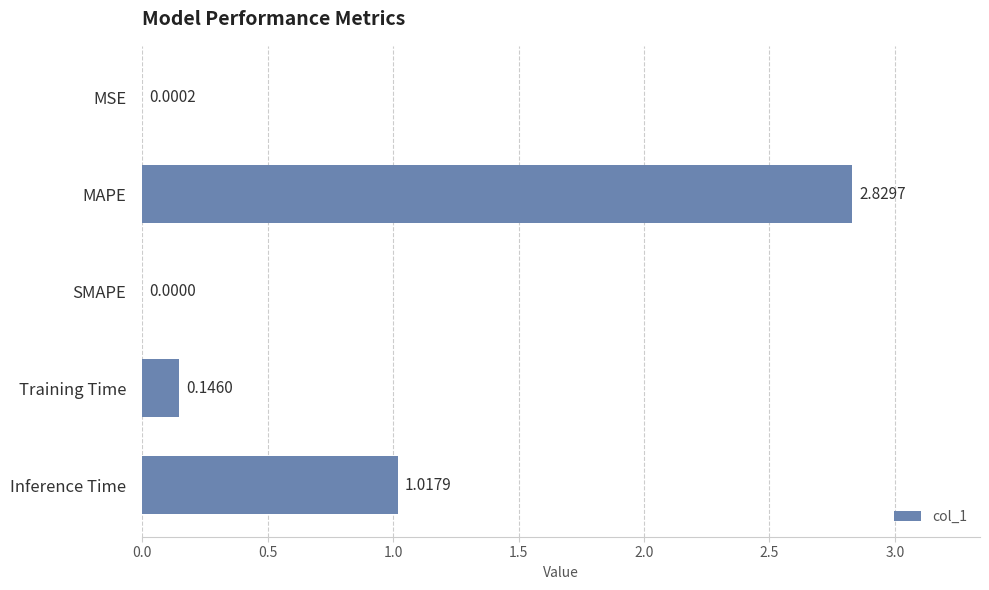

What is the change in value from MSE to MAPE?

+2.8